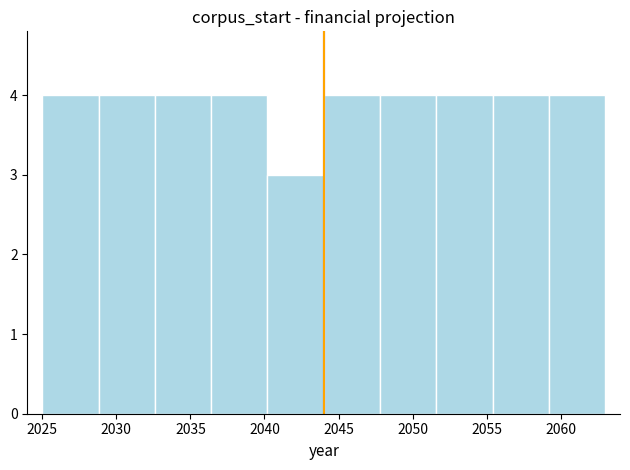

How tall is the bar that spans 2044.0 to 2047.8 on the x-axis? Neither the bar edges nor the heights are printed on the chart, so give them approximately, as read against the axes.

4